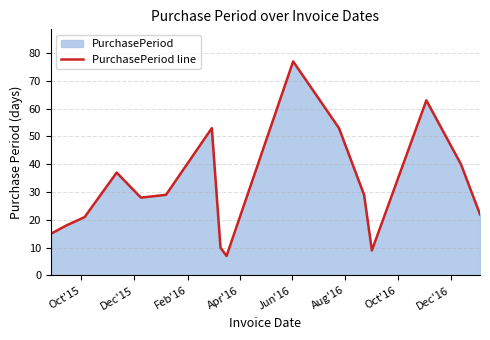

Does the chart display data point markers on the line(s)?

No